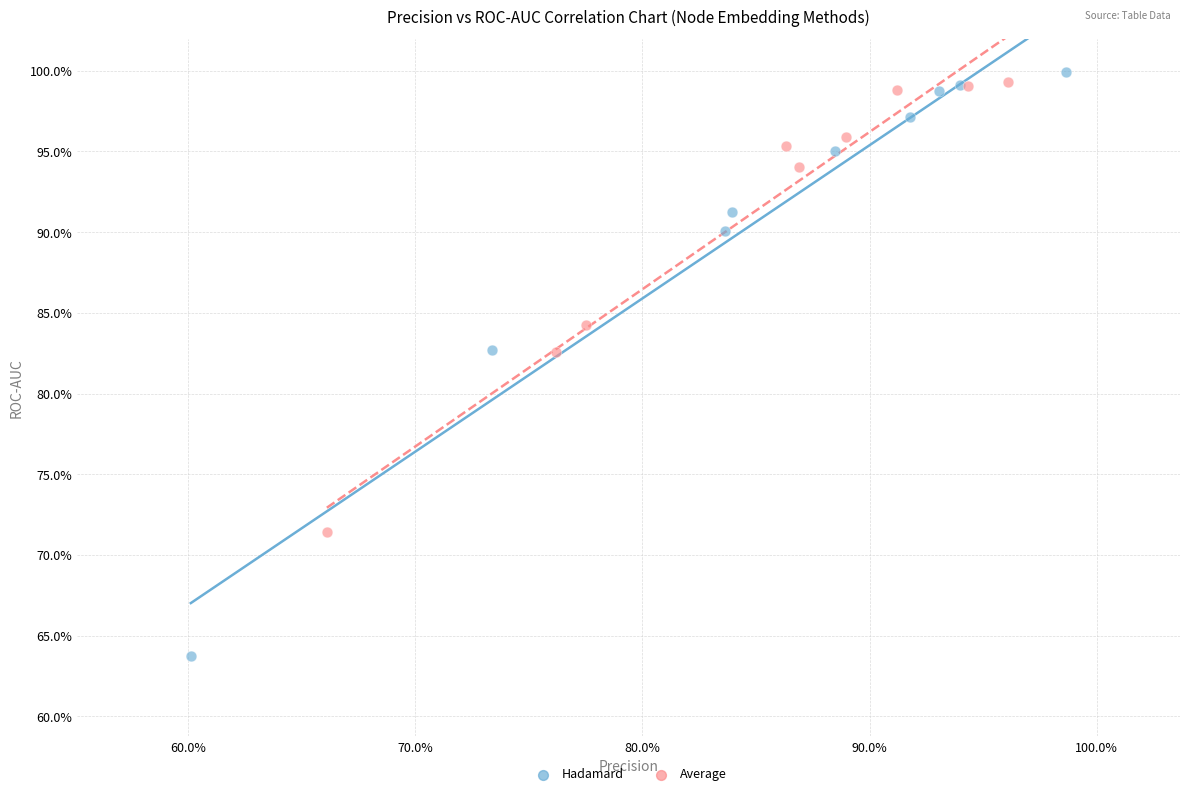

What are all the series names shown in the legend?

Hadamard, Average